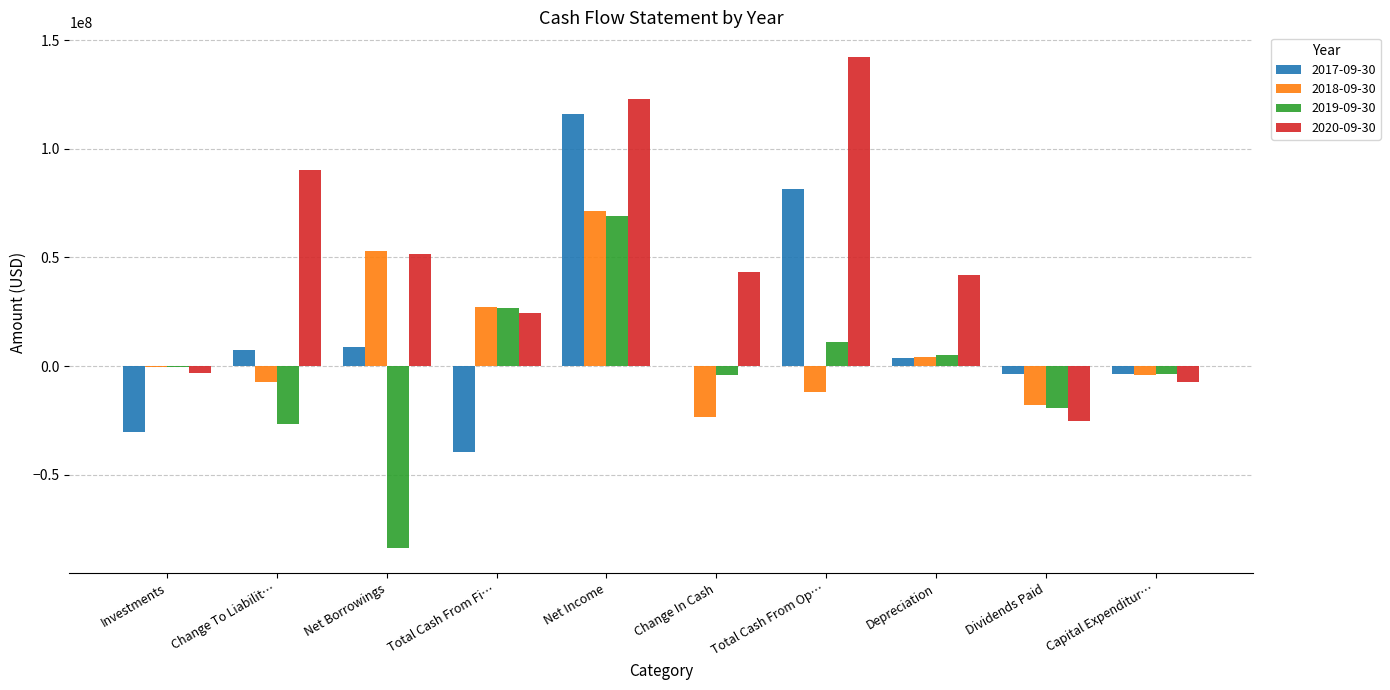

At which label does 2018-09-30 reach its peak?

Net Income